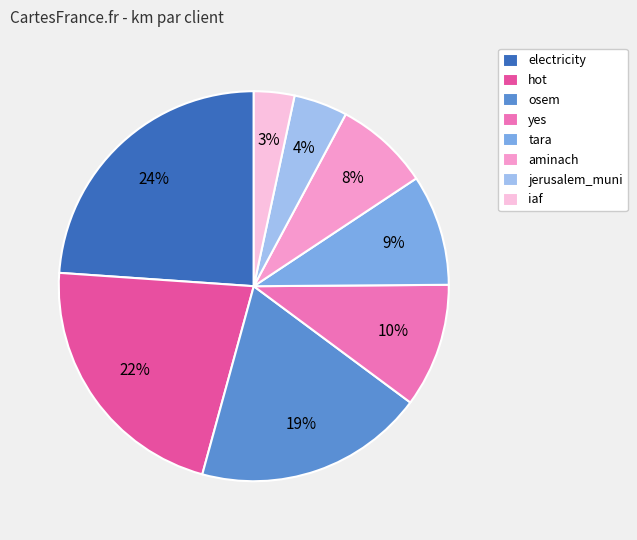

How many segments does this pie chart have?

8